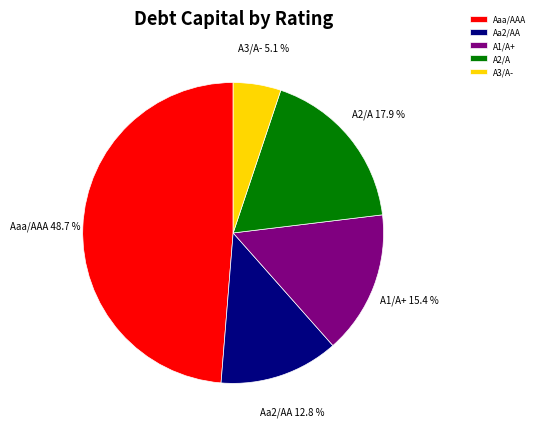

How many slices are in this pie chart?

5